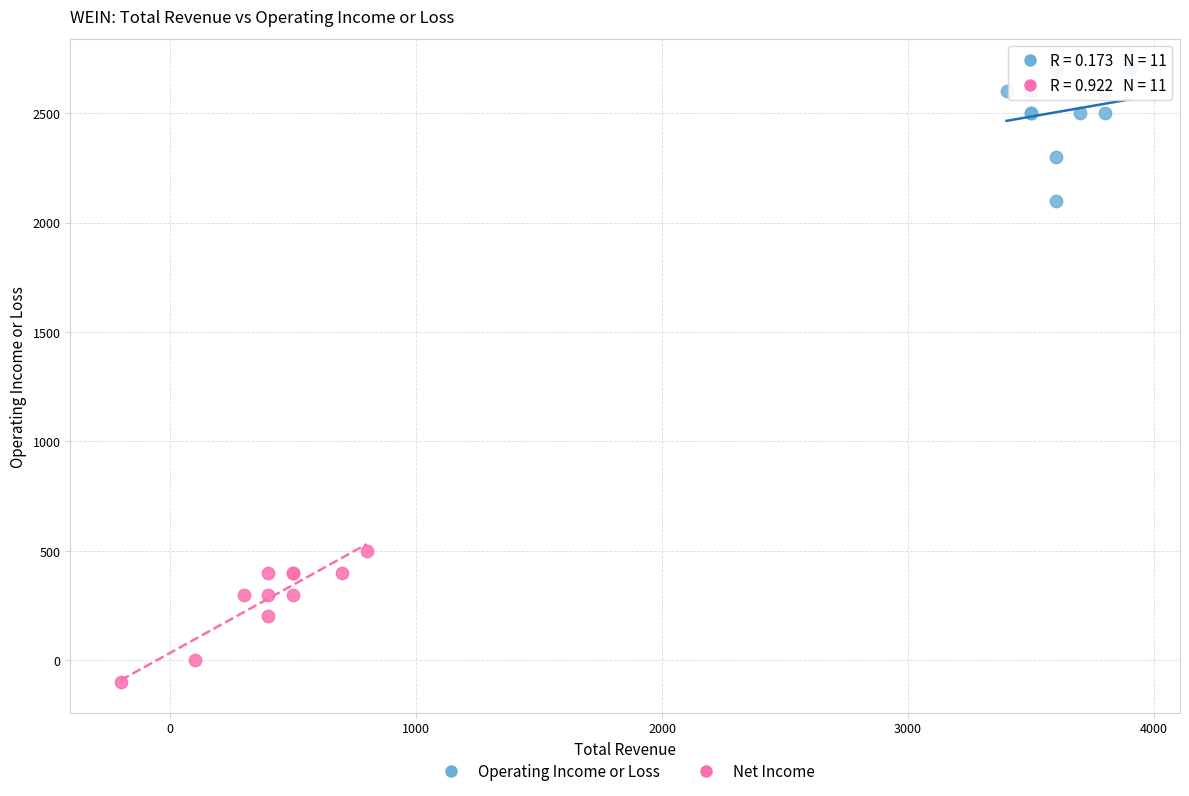

What are all the series names shown in the legend?

Operating Income or Loss, Net Income